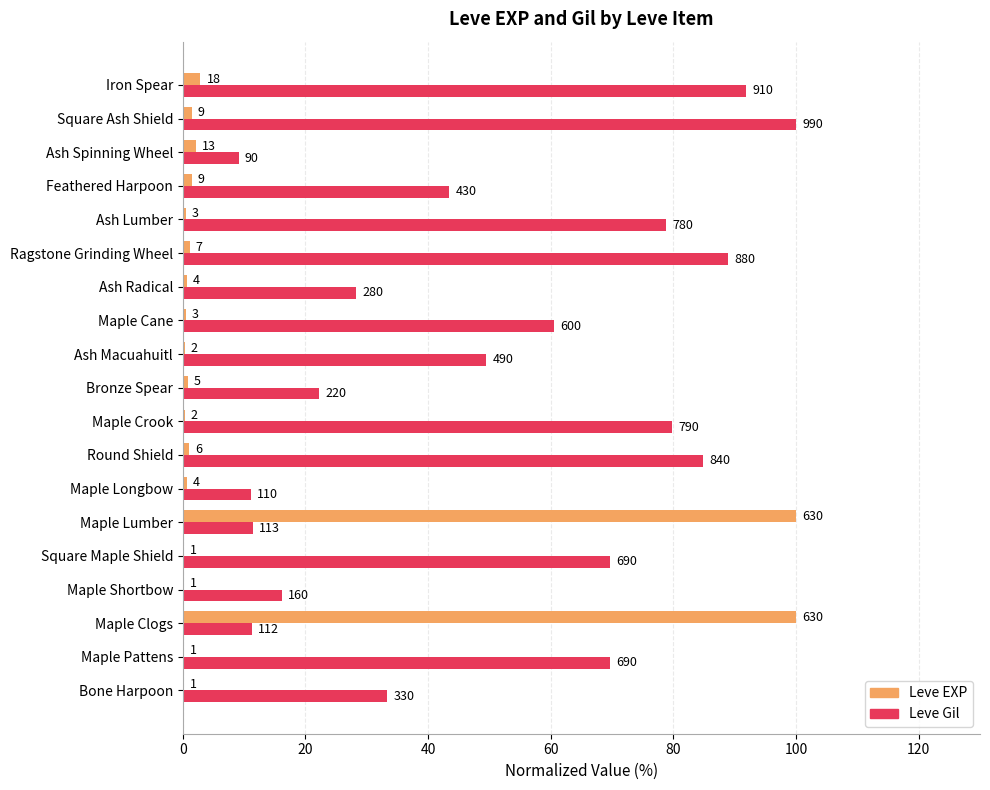

What are all the series names shown in the legend?

Leve EXP, Leve Gil